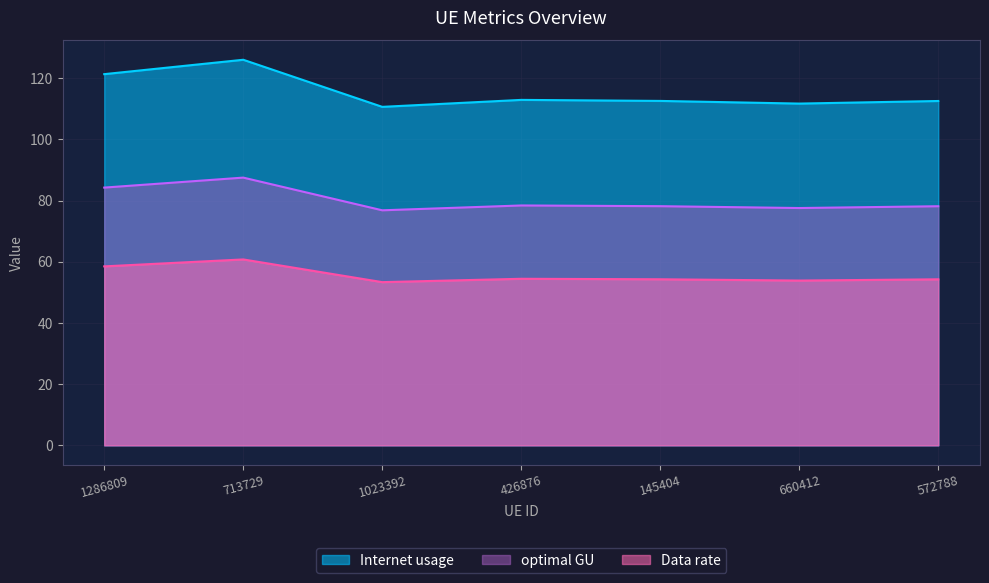

Where does the Internet usage series first go above 78?

1286809